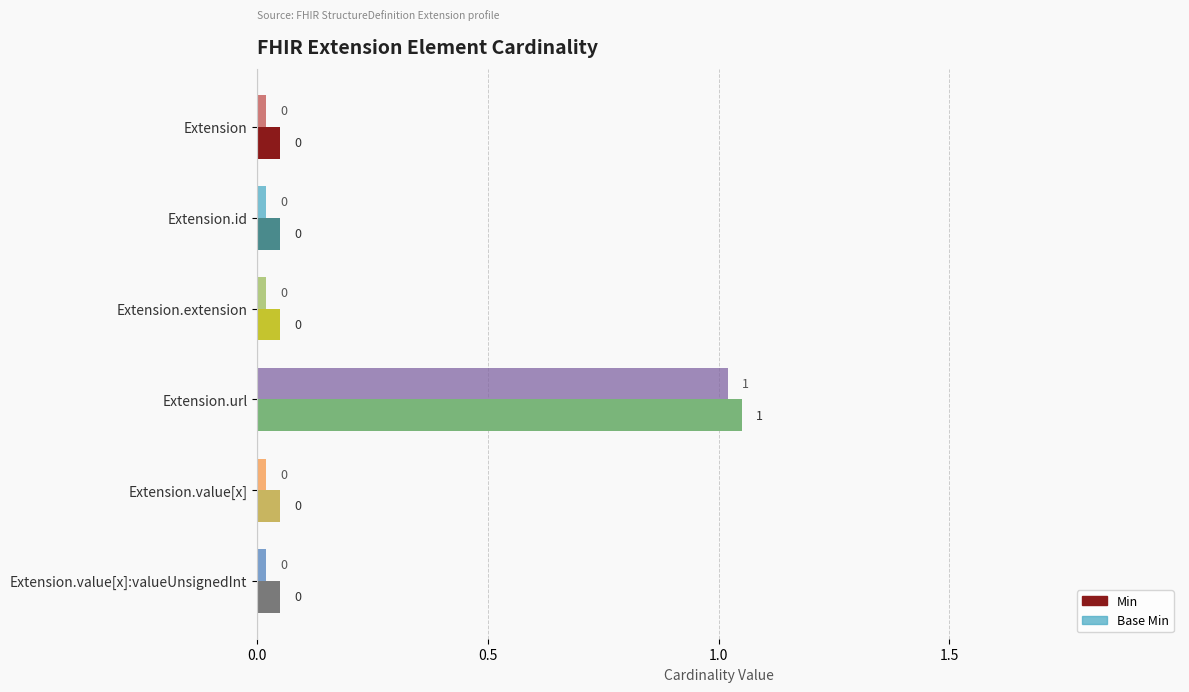

Rank the categories by Min value from highest to lowest.

Extension.url, Extension, Extension.id, Extension.extension, Extension.value[x], Extension.value[x]:valueUnsignedInt